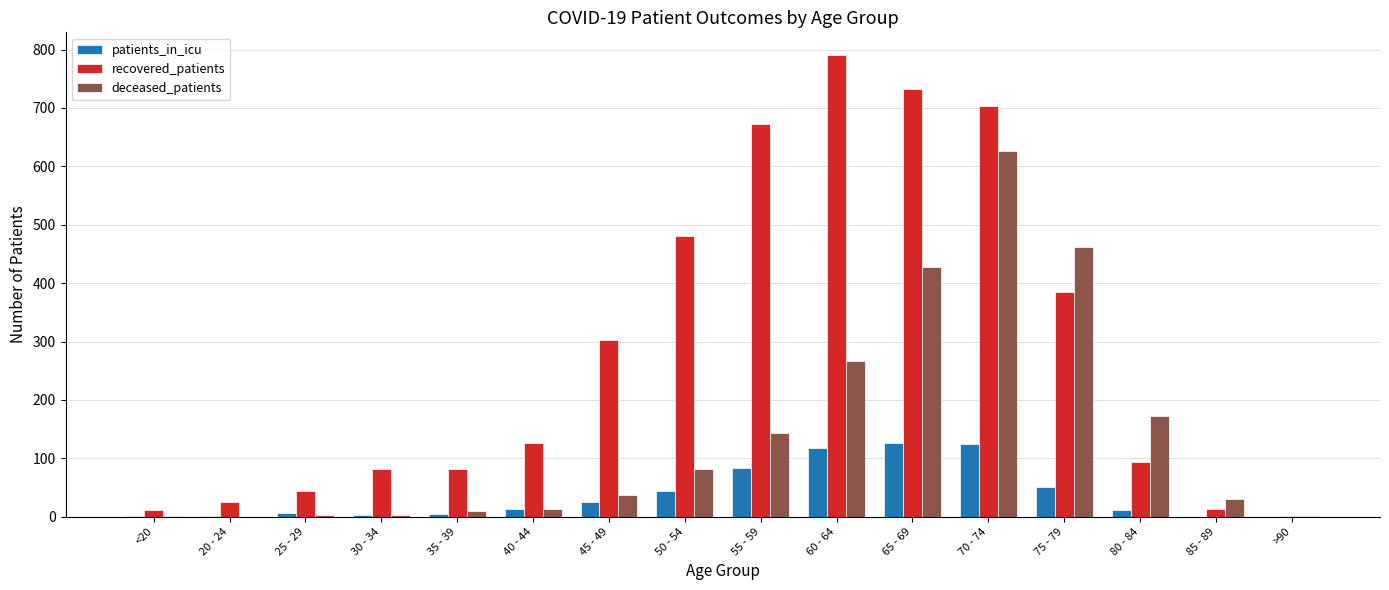

At which label is deceased_patients closest to 313?

60 - 64